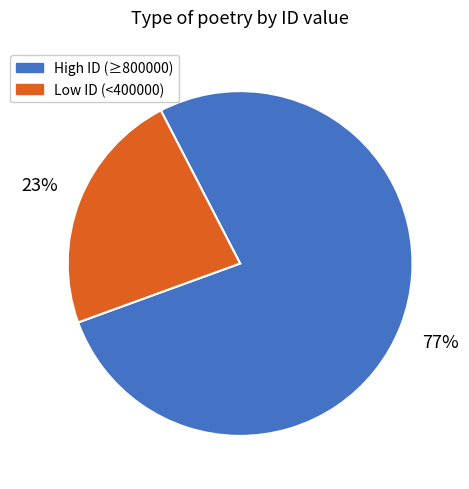

How many slices are in this pie chart?

2